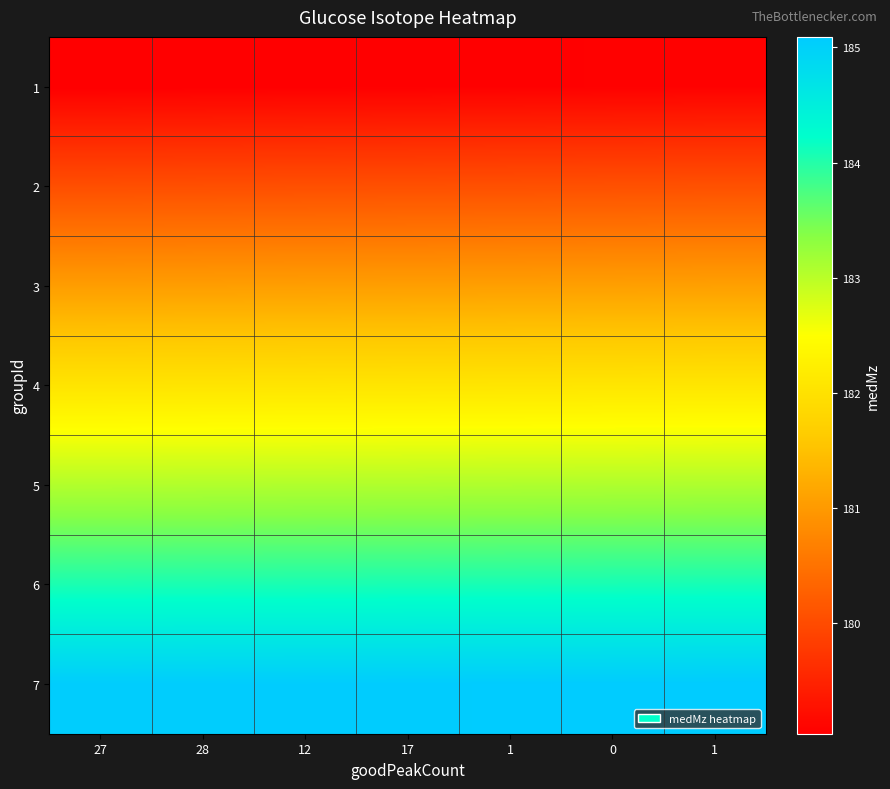

How many series are shown in this chart?

7